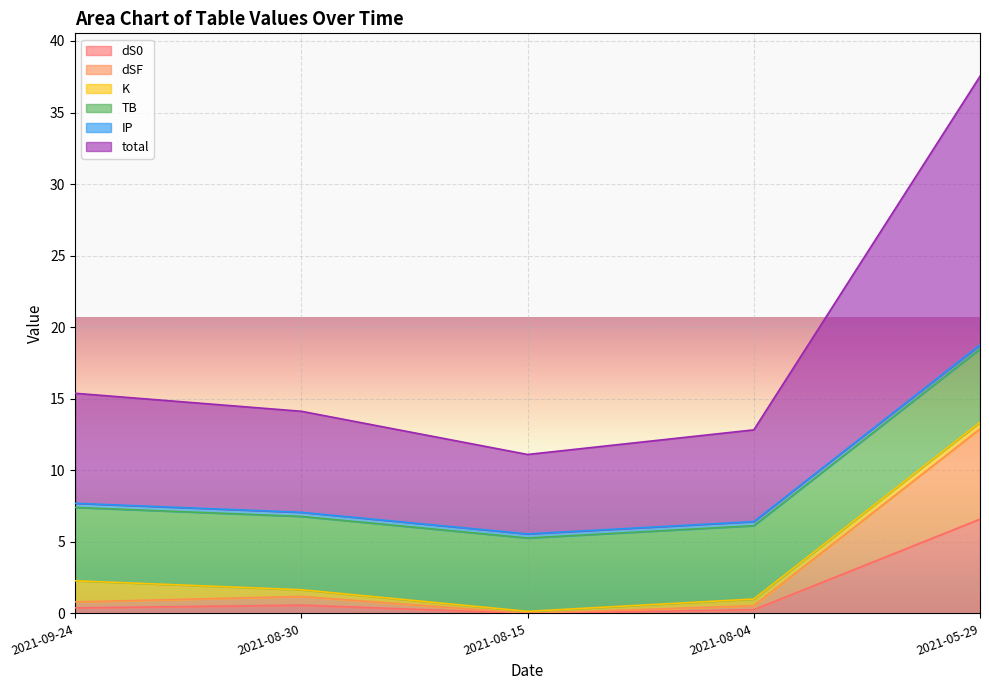

The dS0 series shows 6.6 at 2021-05-29. True or false?

True